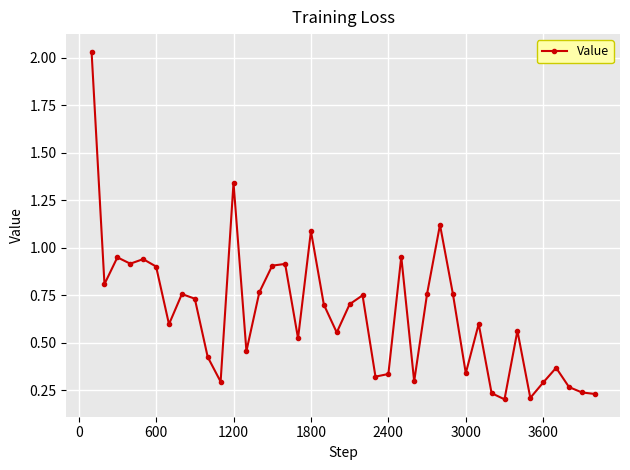

What is the sum of all values?

26.1